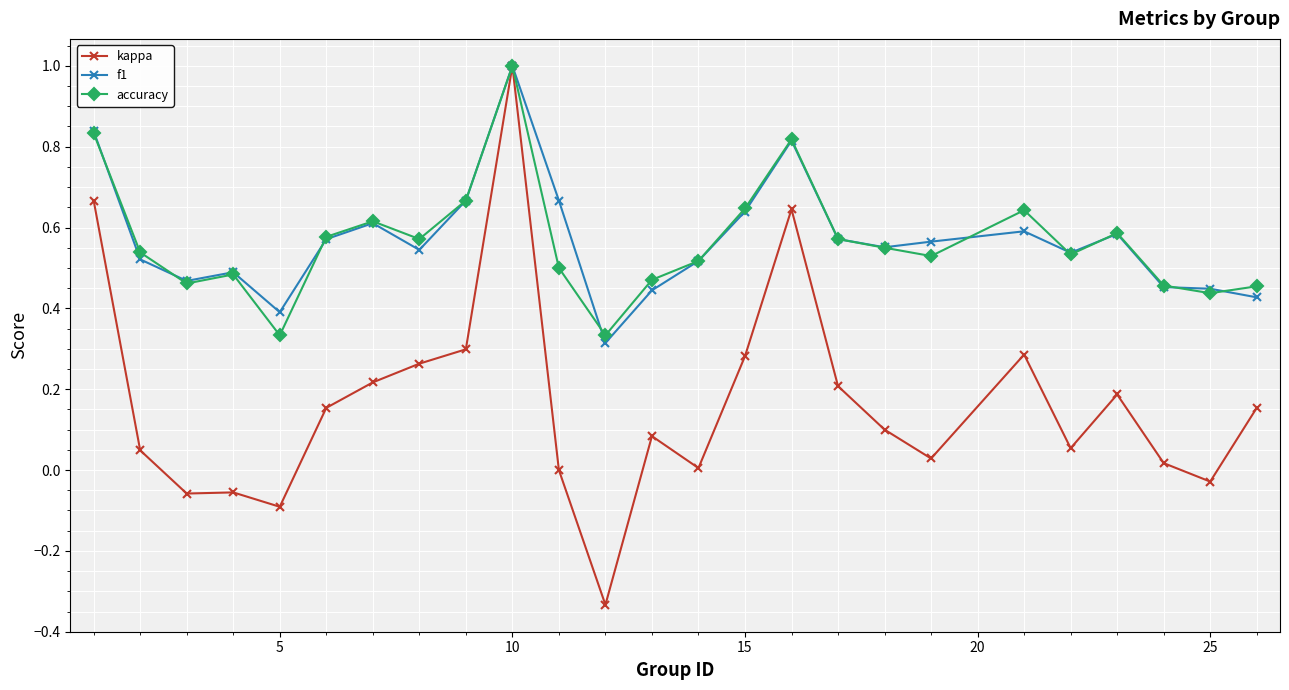

True or false: f1 has more than 2 interior local peaks.

True